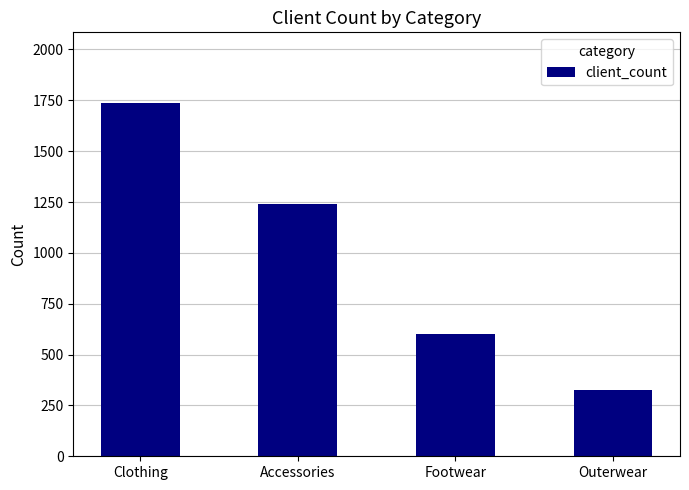

What position from the right is Outerwear?

1